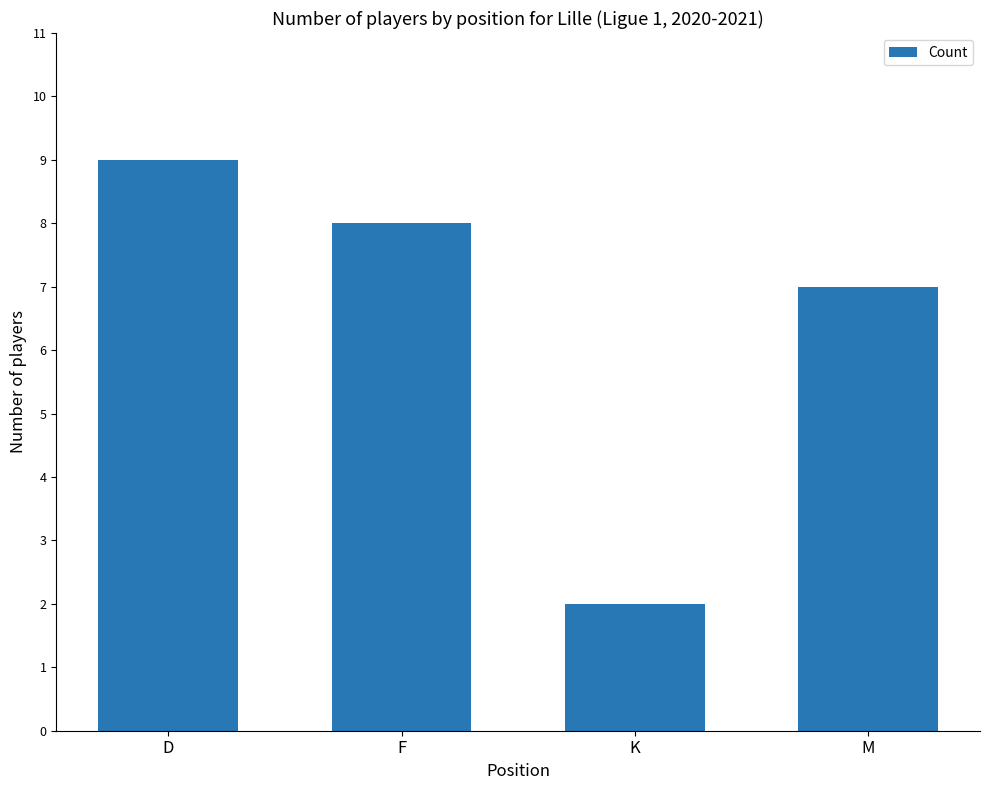

Which has a higher value, M or K?

M